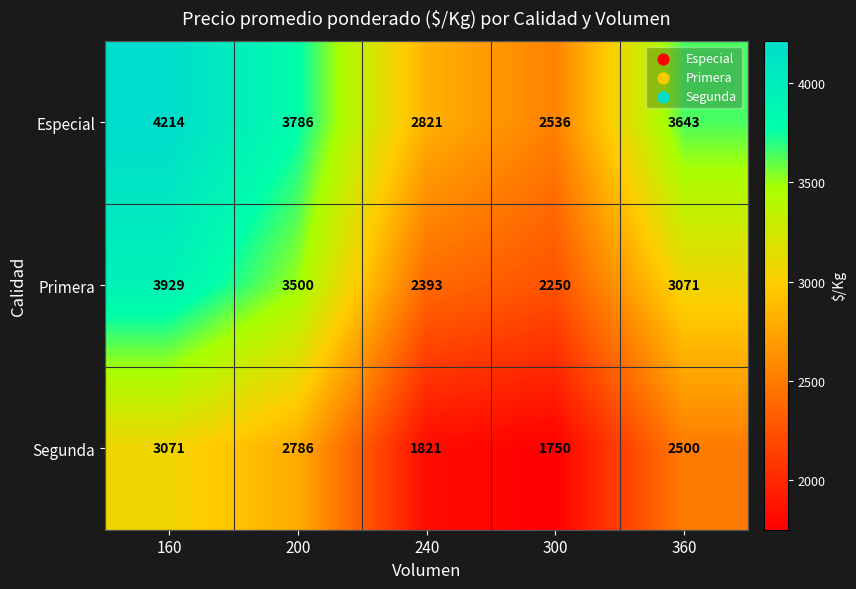

Between 160 and 300, which series saw the biggest shift?

Primera